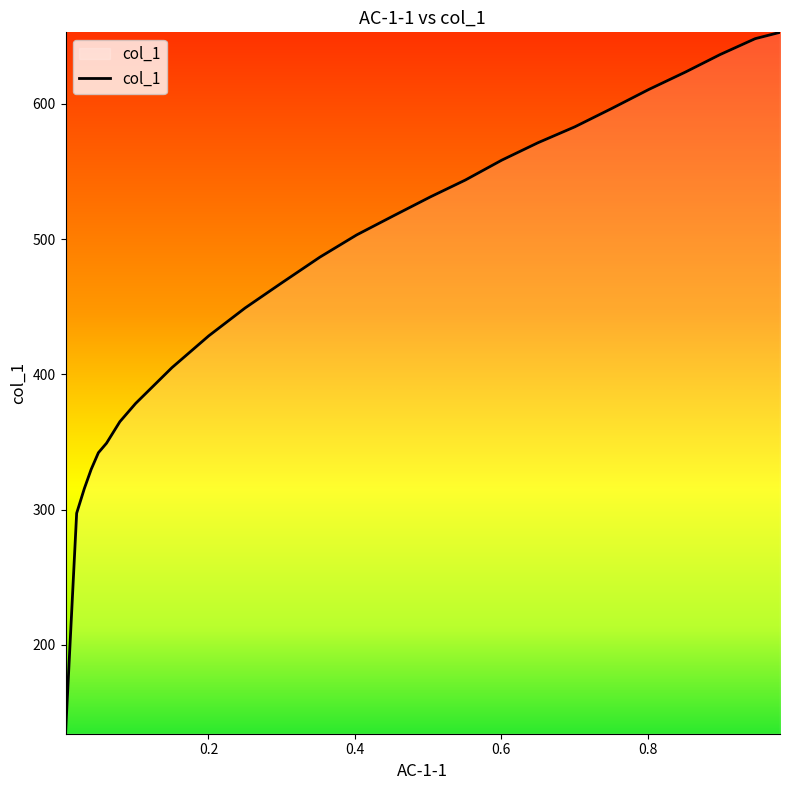

What is the smallest value displayed?

134.2